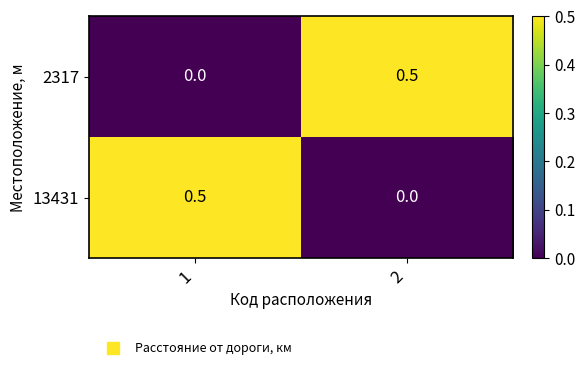

True or false: 2317 has a value of 0.8 at 2.

False